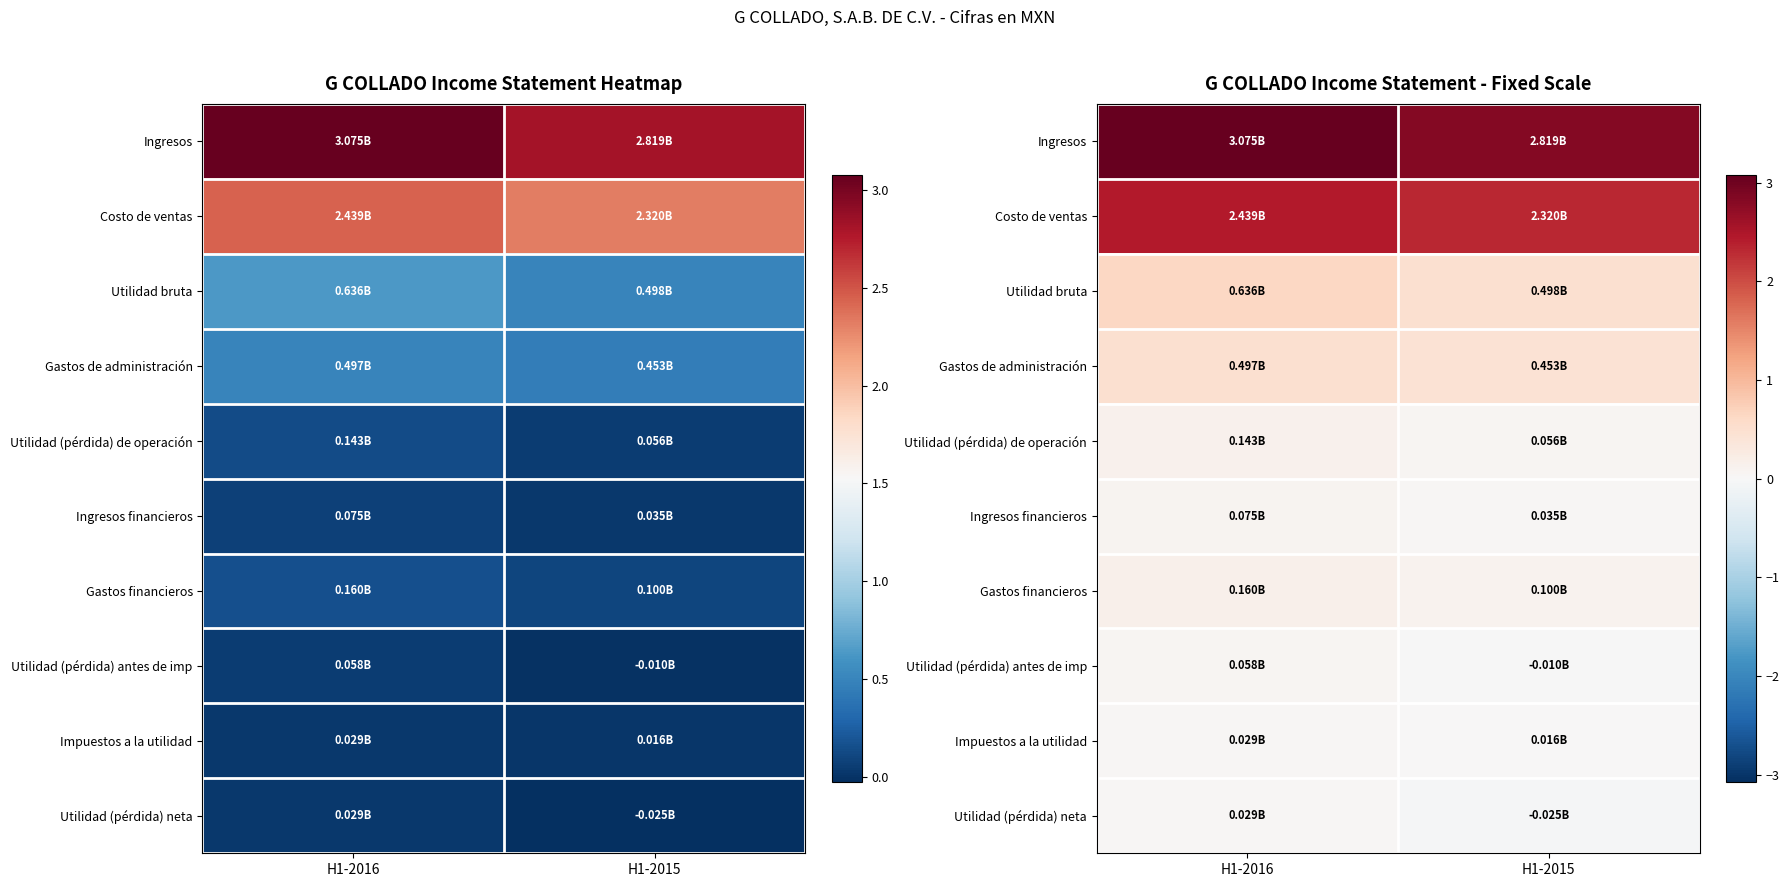

Is it true that Utilidad bruta equals 0.5 at H1-2015?

True